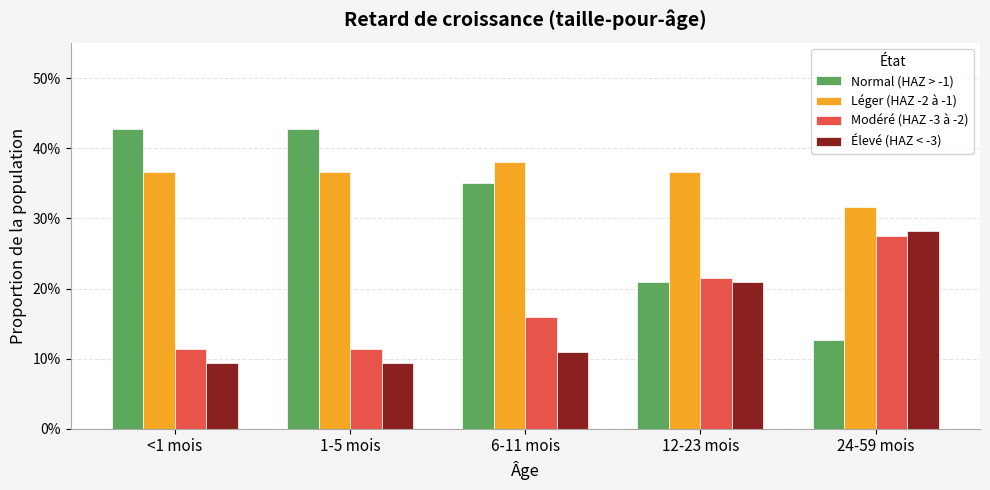

Does the chart contain any negative values?

No